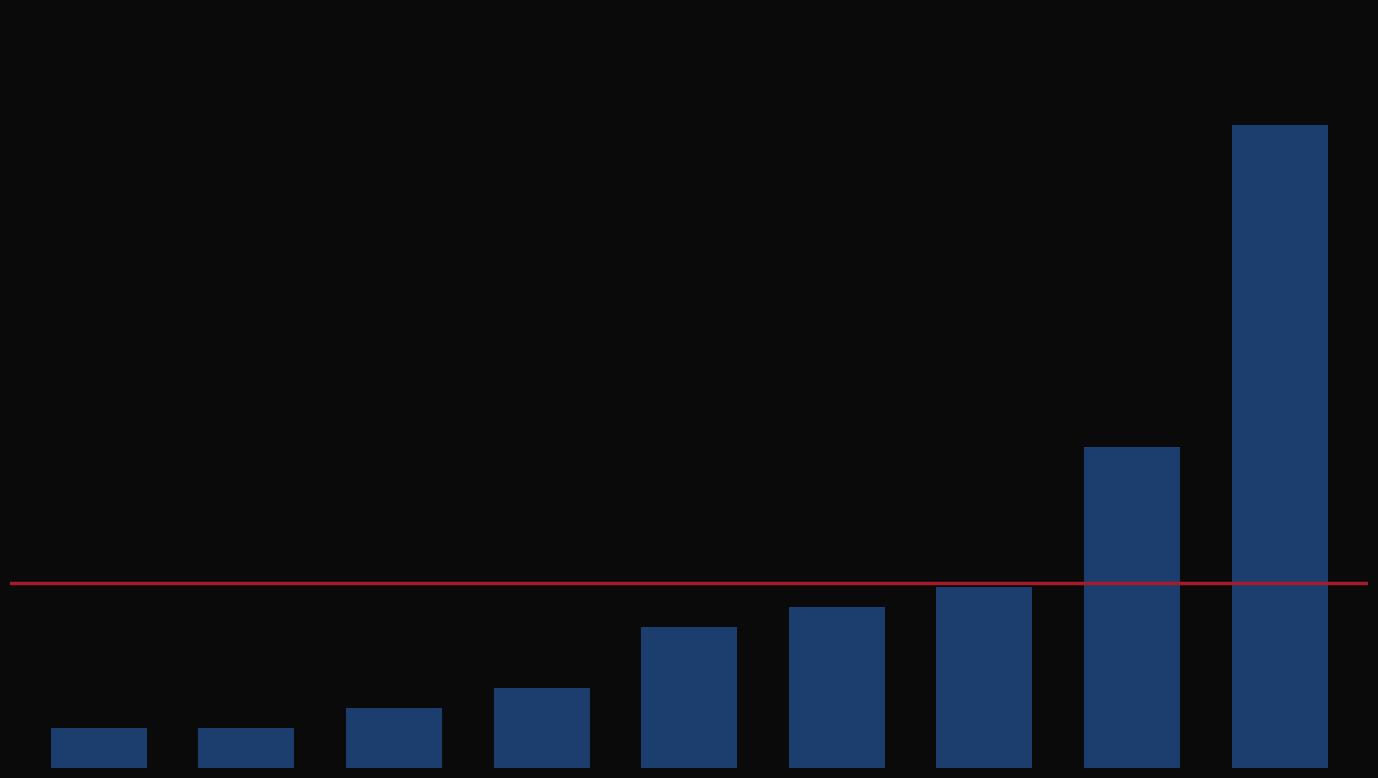

Are the bars horizontal?

No